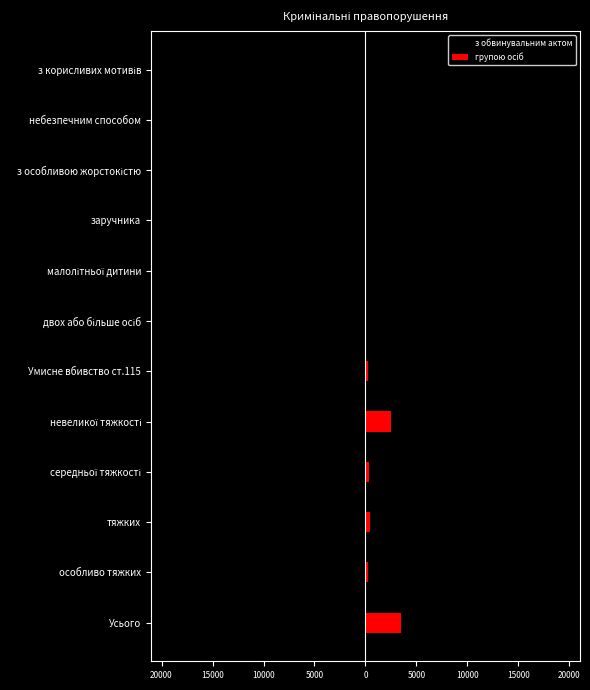

Reading right to left, what are all the values shown in this chart?

з обвинувальним актом: -41	-11	-13	0	-15	-27	-855	-13994	-1820	-1622	-855	-18291
групою осіб: 17	5	5	0	3	10	282	2457	309	423	282	3471